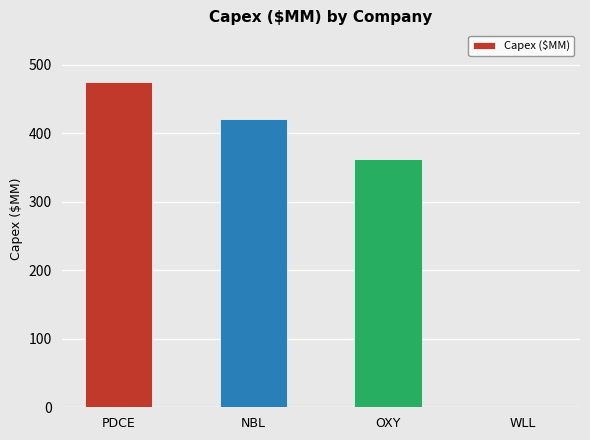

What is the difference between the values at PDCE and OXY?

113.6